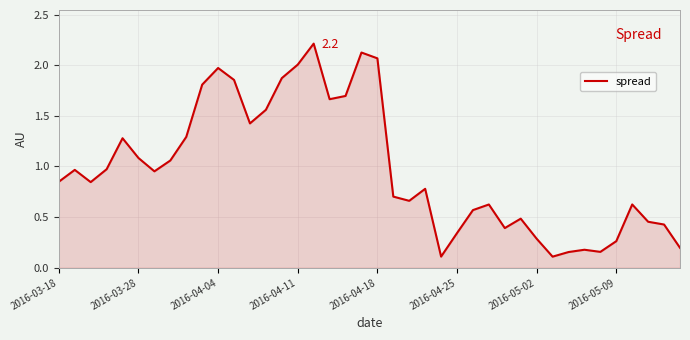

What is the maximum value shown in the chart?

2.2